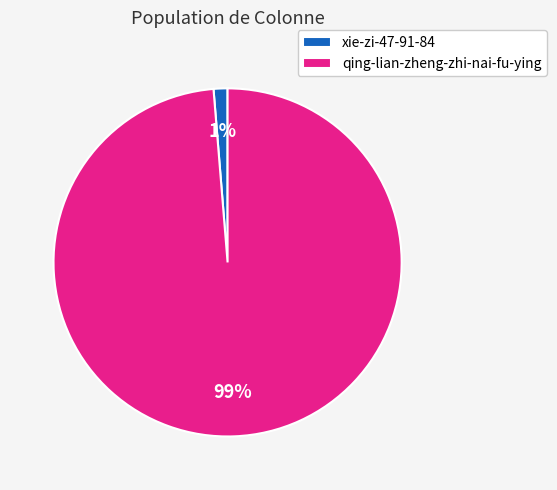

How many slices are in this pie chart?

2